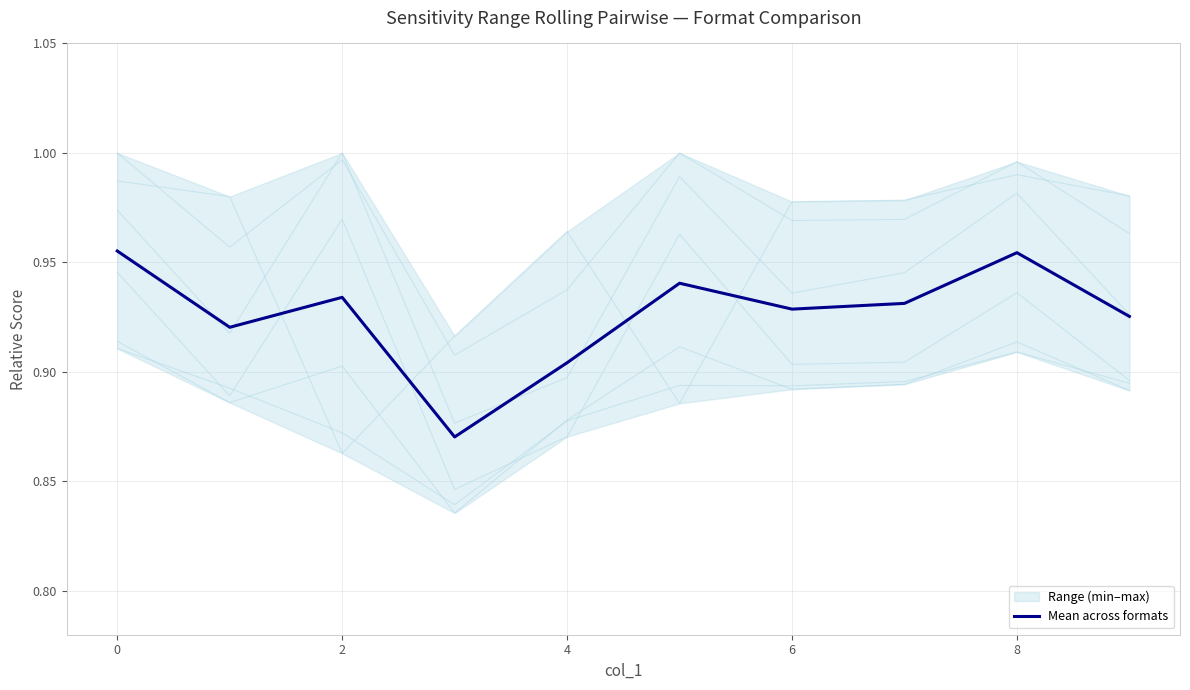

What is the sum of all values?

9.3